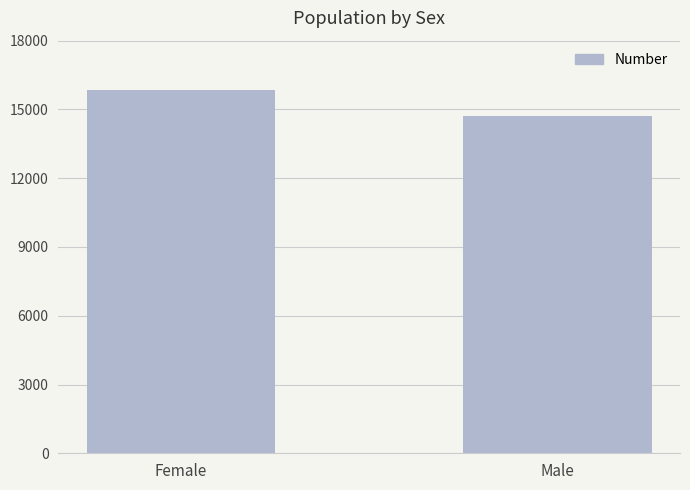

What is the difference between the values at Female and Male?

1133